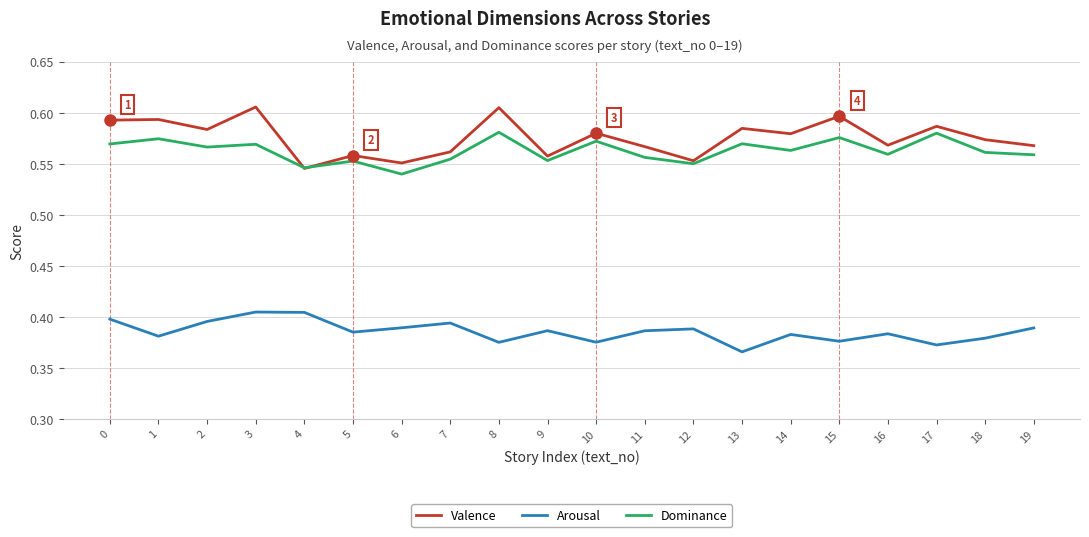

What are all the series names shown in the legend?

Valence, Arousal, Dominance